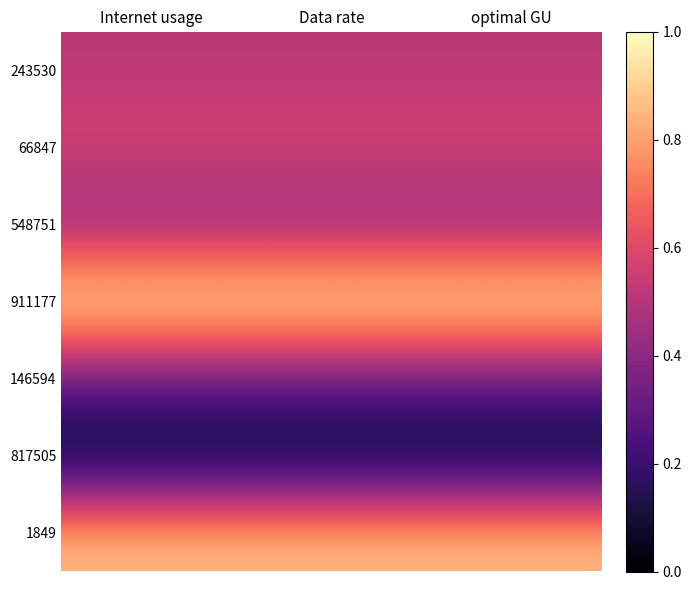

List the series in order of their peak value, highest first.

911177, 1849, 66847, 243530, 548751, 146594, 817505